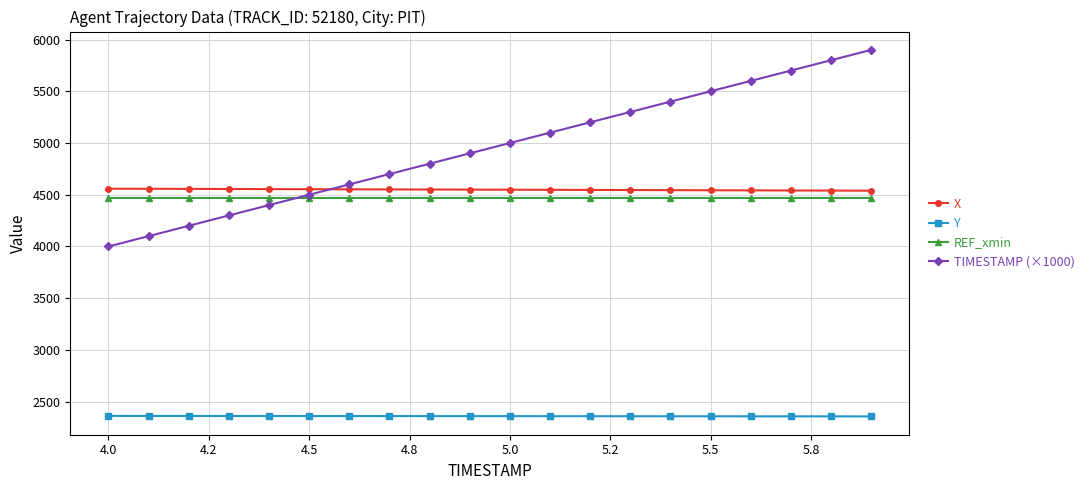

True or false: TIMESTAMP (×1000) and X intersect in this chart.

True